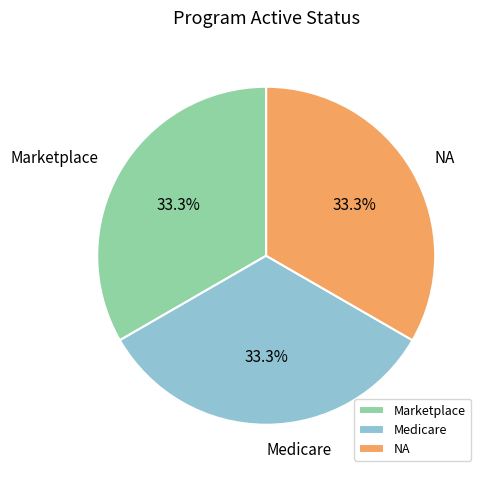

How many slices are in this pie chart?

3